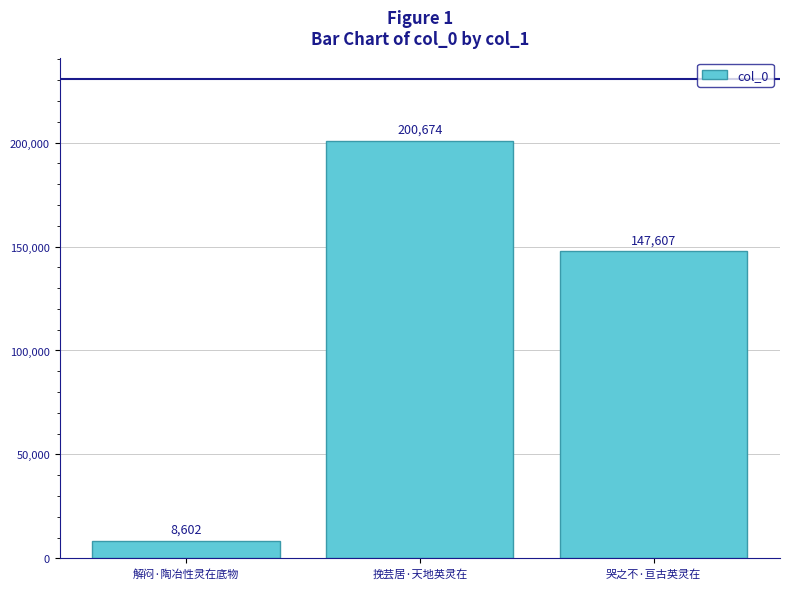

List the labels in order of value, smallest first.

解闷·陶冶性灵在底物, 哭之不·亘古英灵在, 挽芸居·天地英灵在